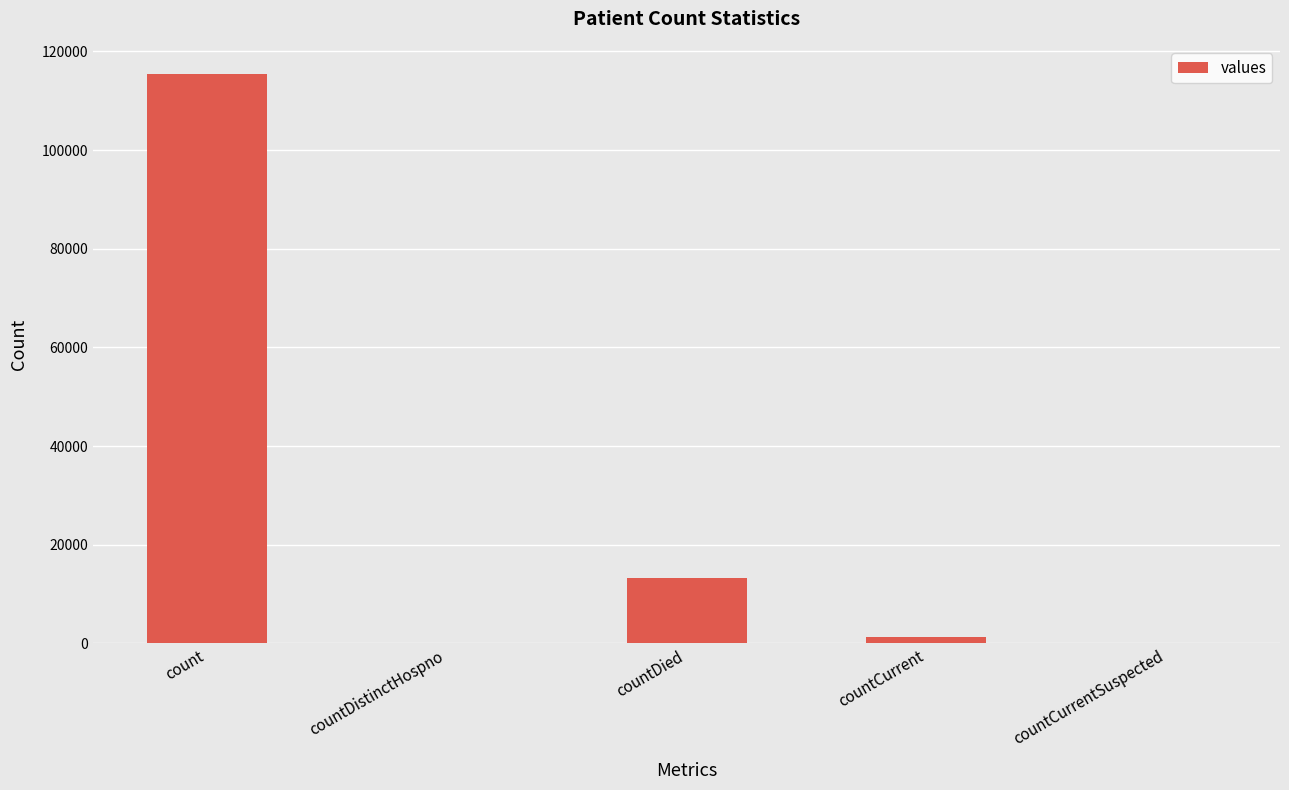

Which category has the highest value across all series?

count